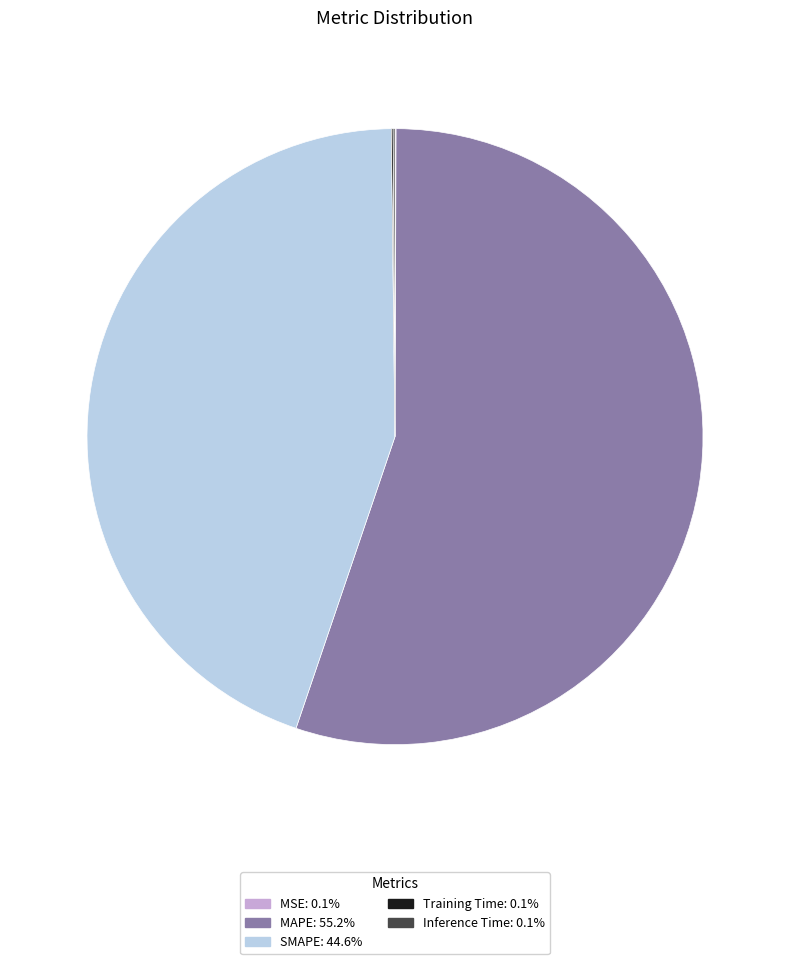

Which category accounts for the majority?

MAPE